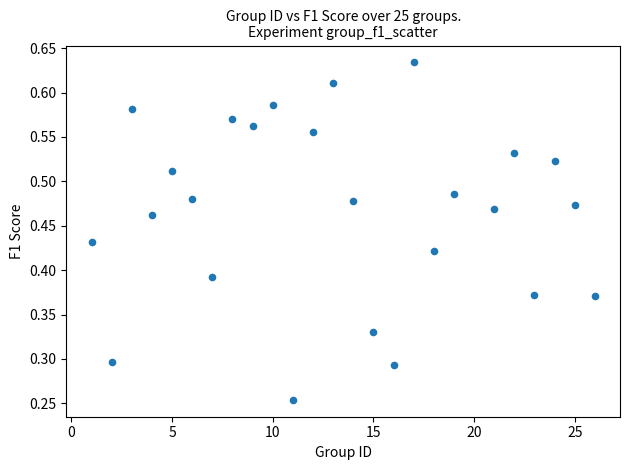

What is the range of X values (max minus min)?

25.0